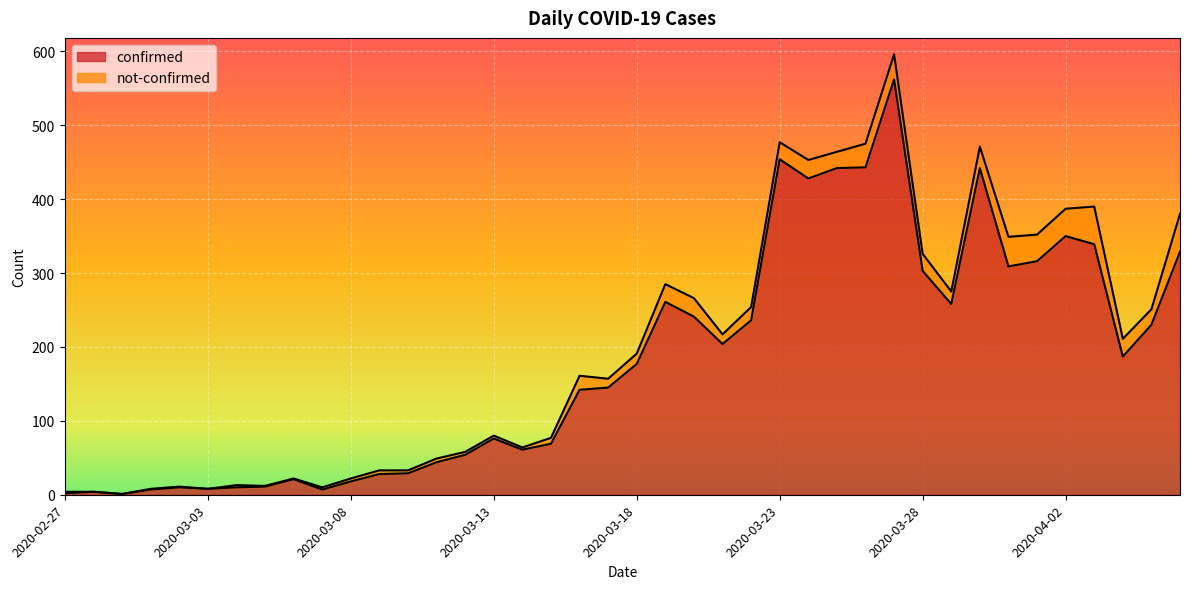

What position from the right is 2020-04-01?

6